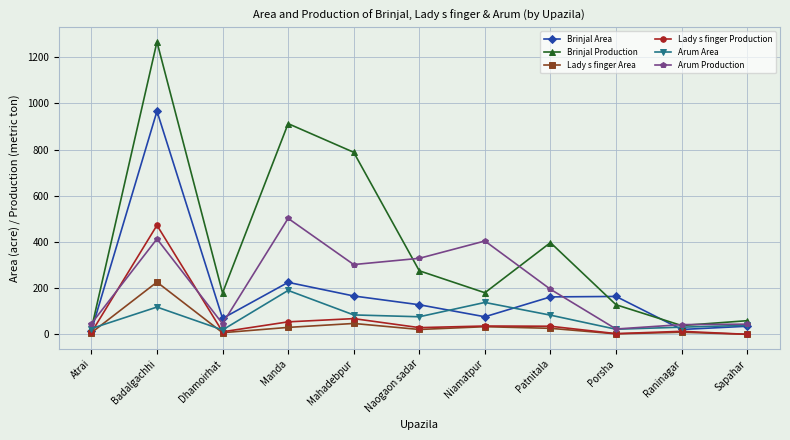

Which series has the widest spread of values?

Brinjal Production